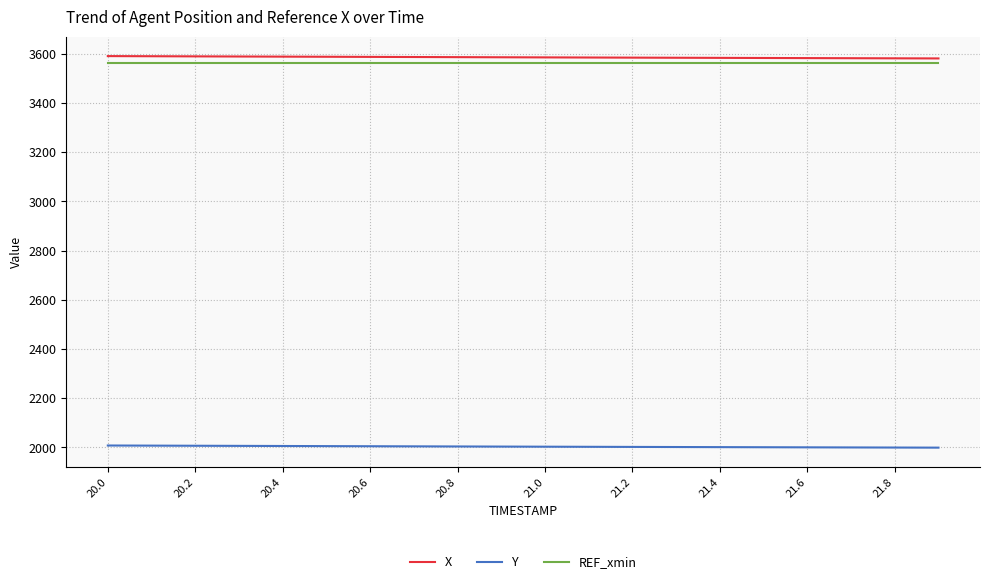

What is the average value of the X series?

3585.5